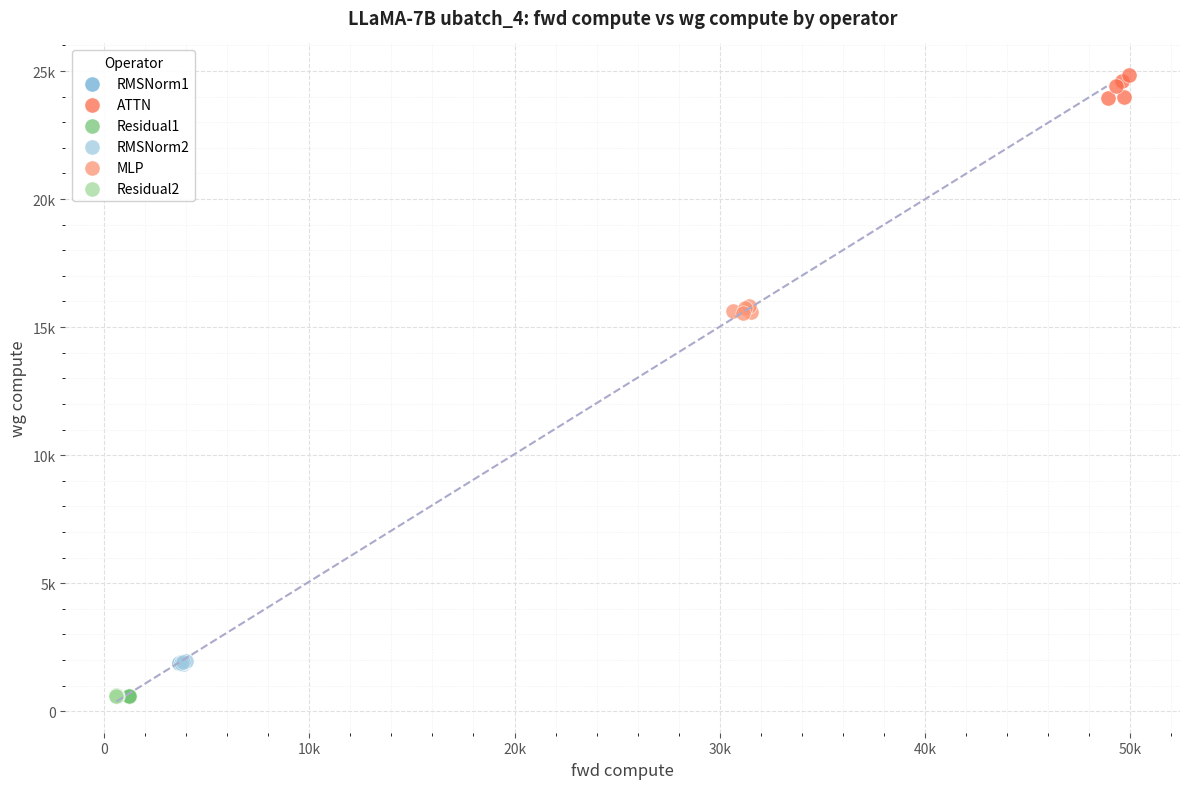

Which series contains the highest Y value?

ATTN